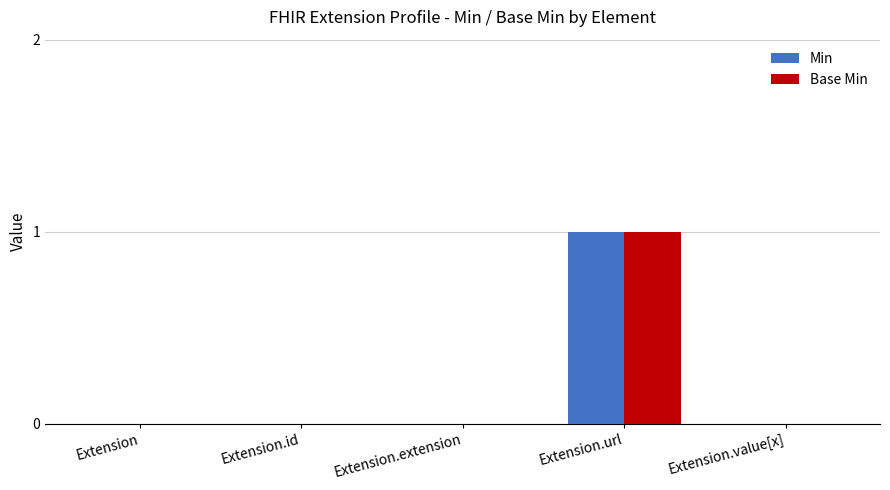

At which label does Min reach its peak?

Extension.url